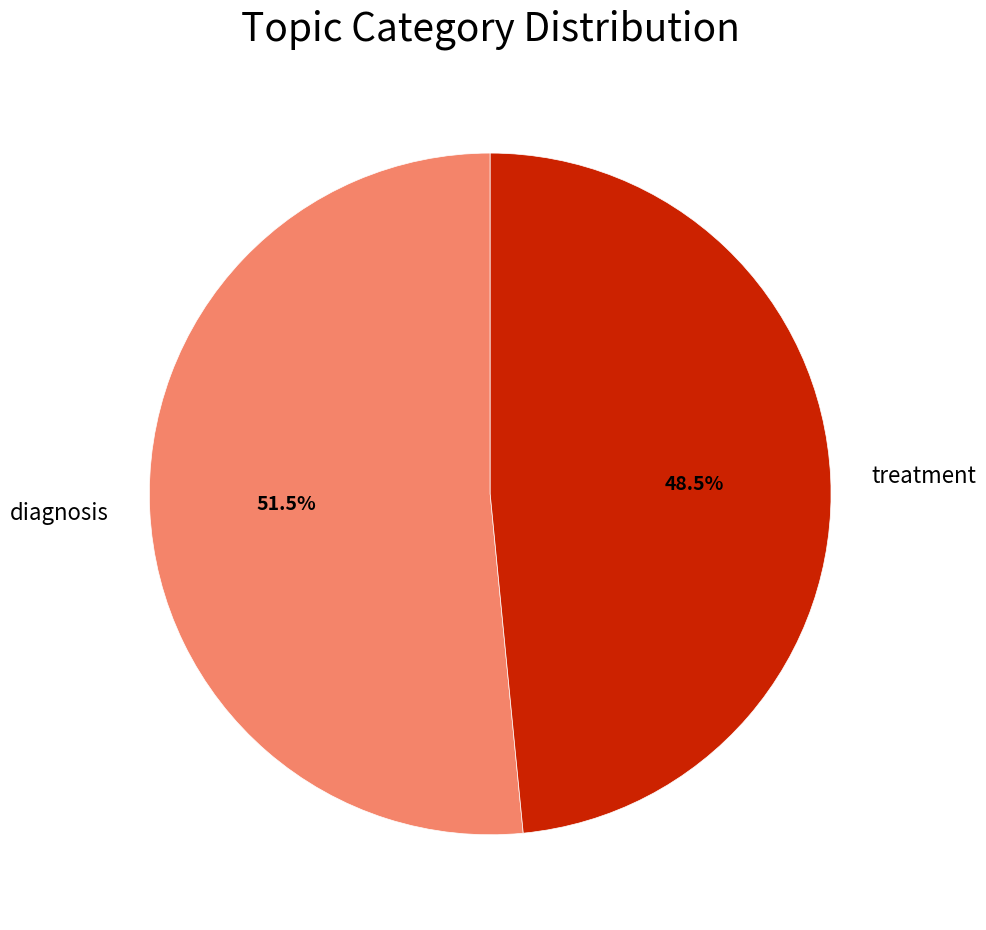

What percentage is NOT represented by diagnosis?

48.5%